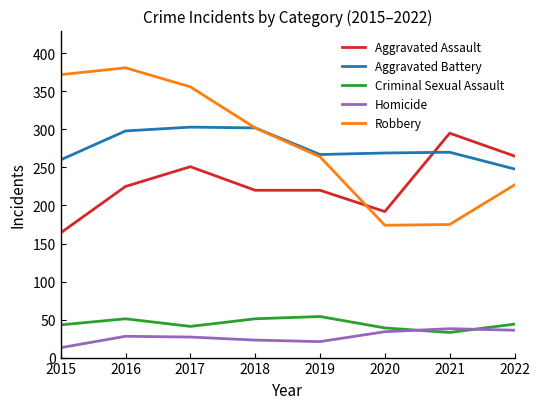

What is the total value across all series at 2020?

708